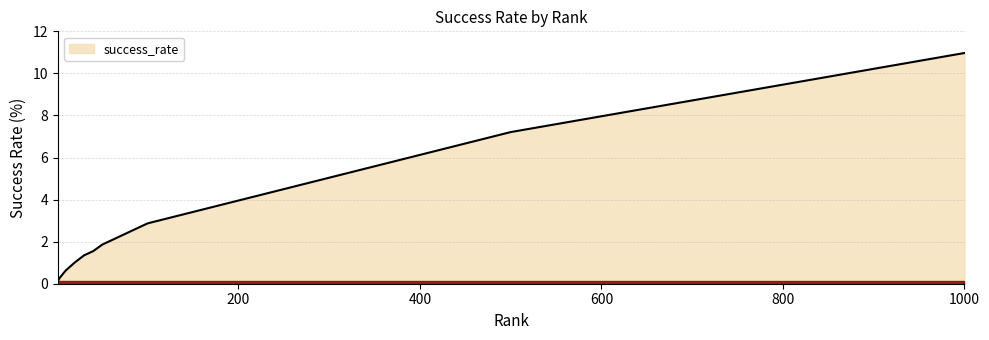

Reading left to right, extract all data points from this chart.

0.1	0.3	0.4	0.6	1.0	1.4	1.6	1.9	2.9	7.2	11.0